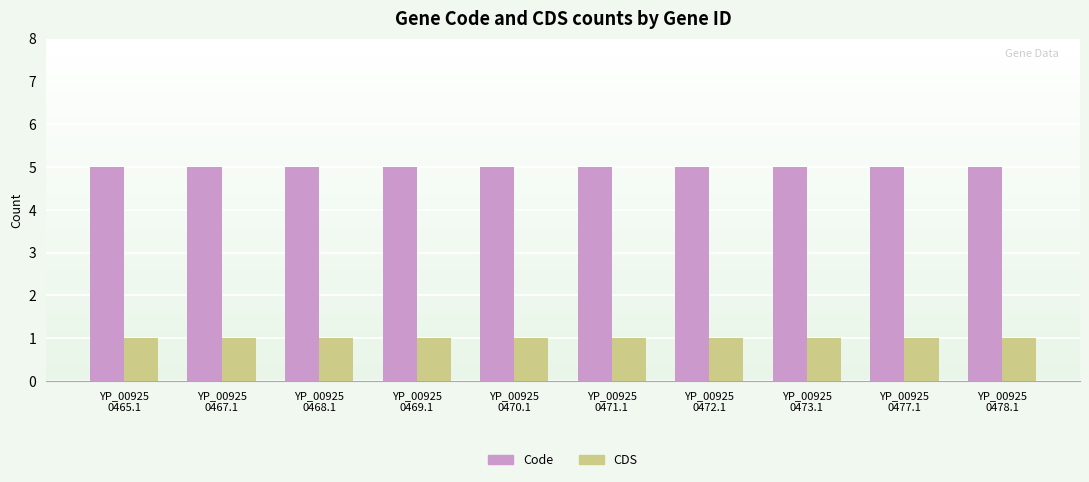

What is the sum of all CDS values?

10